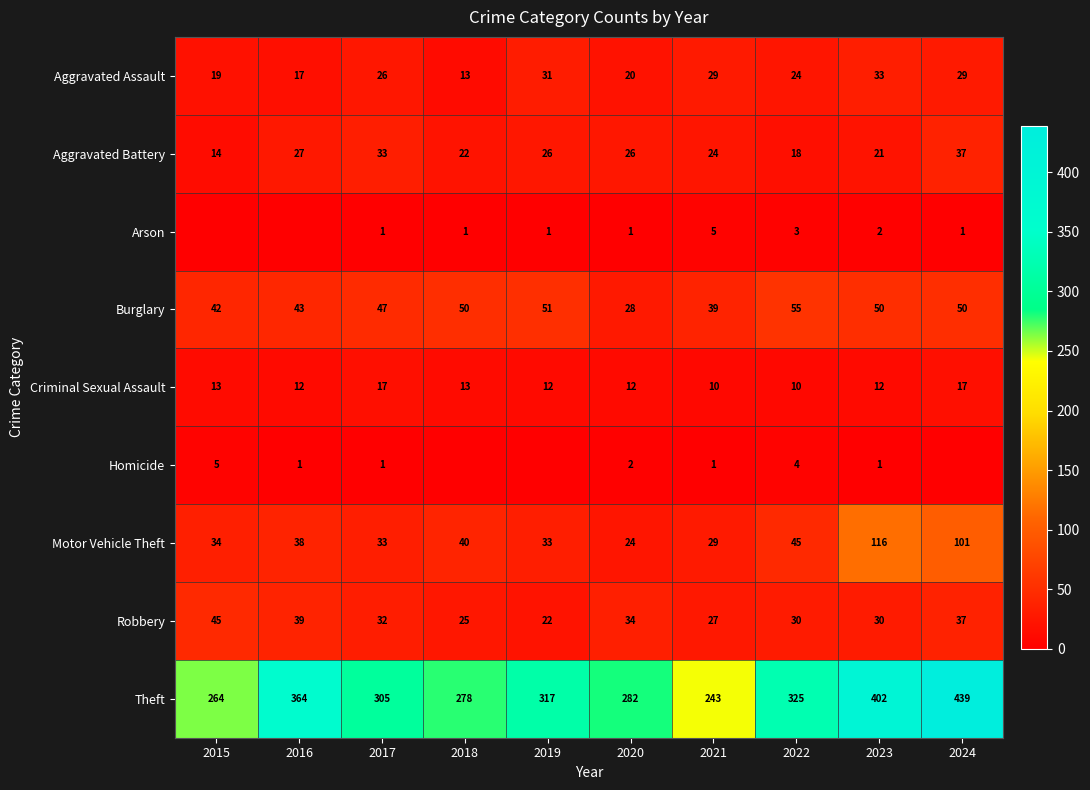

How many Criminal Sexual Assault values are between 12 and 13?

6